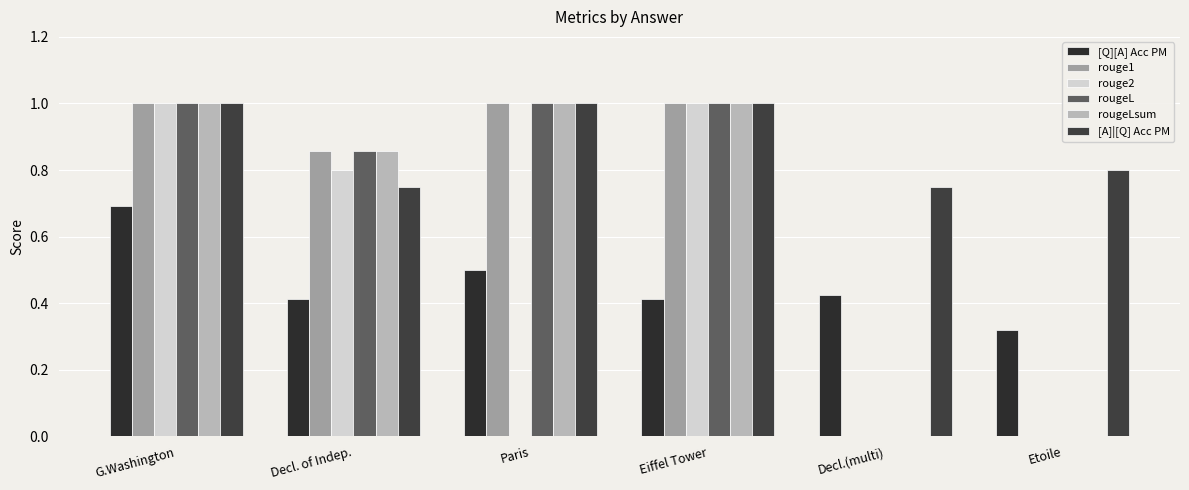

List the labels in order of rougeLsum value, smallest first.

Decl.(multi), Etoile, Decl. of Indep., G.Washington, Paris, Eiffel Tower